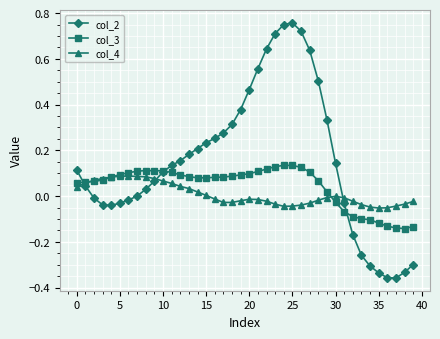

How many lines are shown in the chart?

3